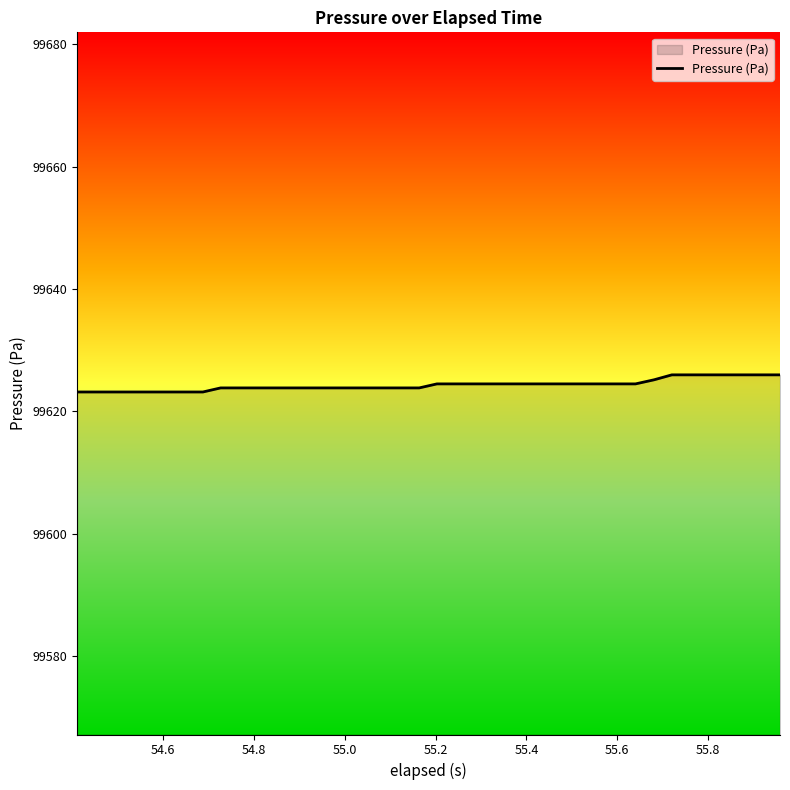

What is the greatest value displayed?

99626.0